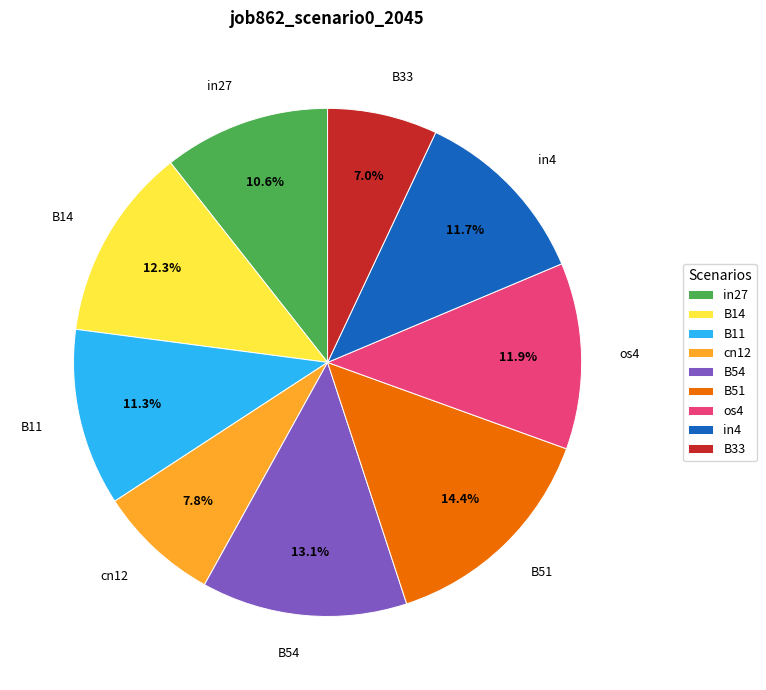

Count the number of slices in the pie.

9